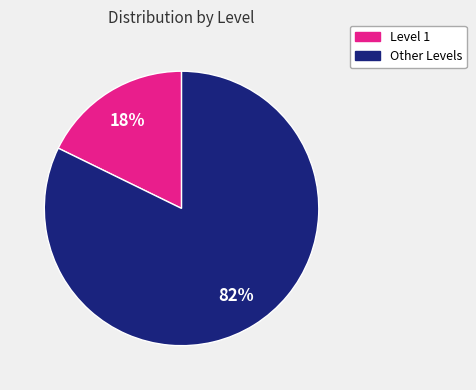

To the nearest percent, what is the difference between the largest and smallest slice percentages?

64%